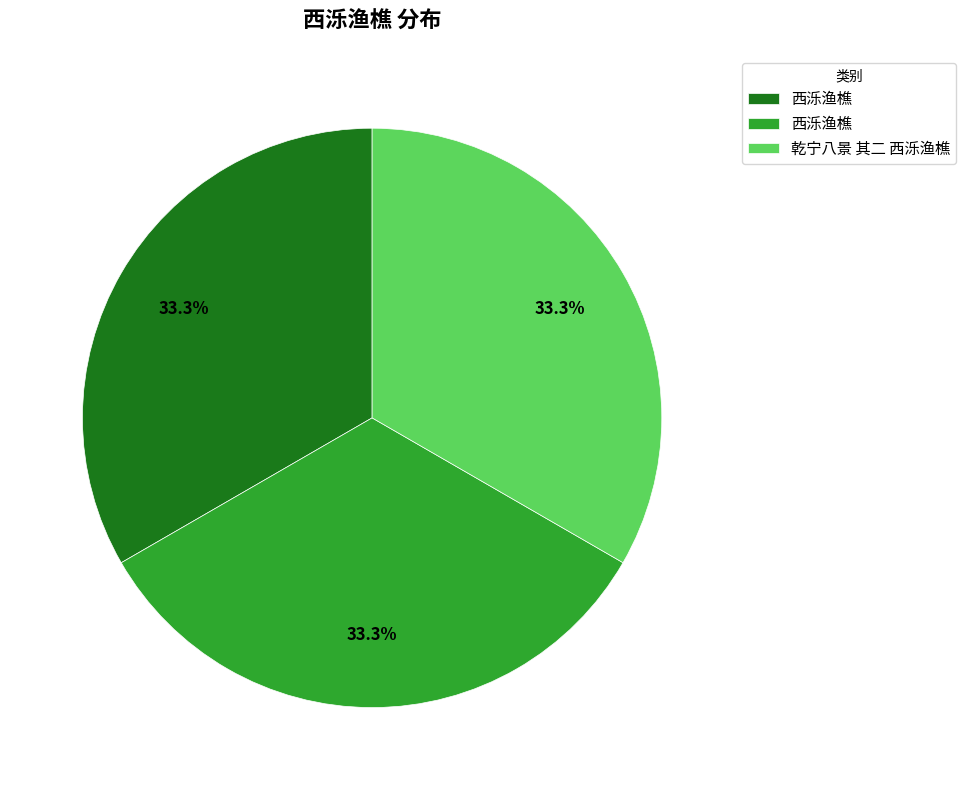

How many segments does this pie chart have?

3